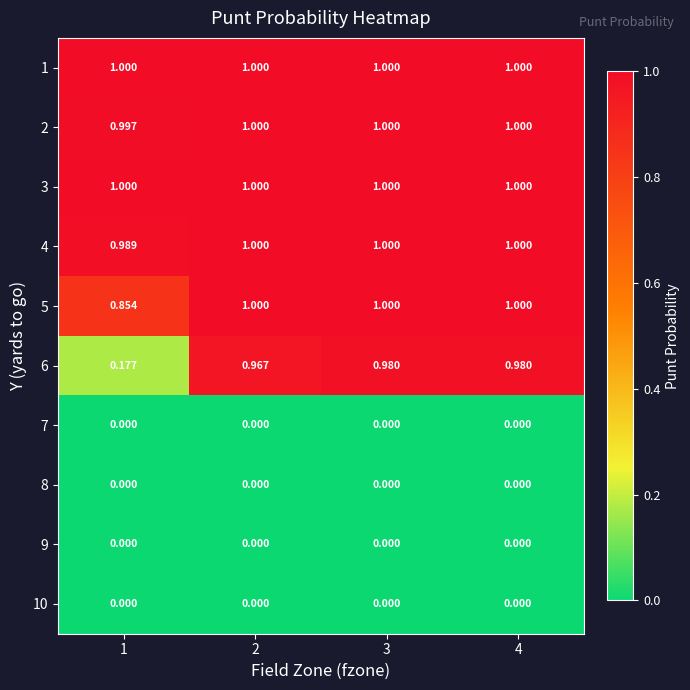

Count the number of data series in this chart.

10